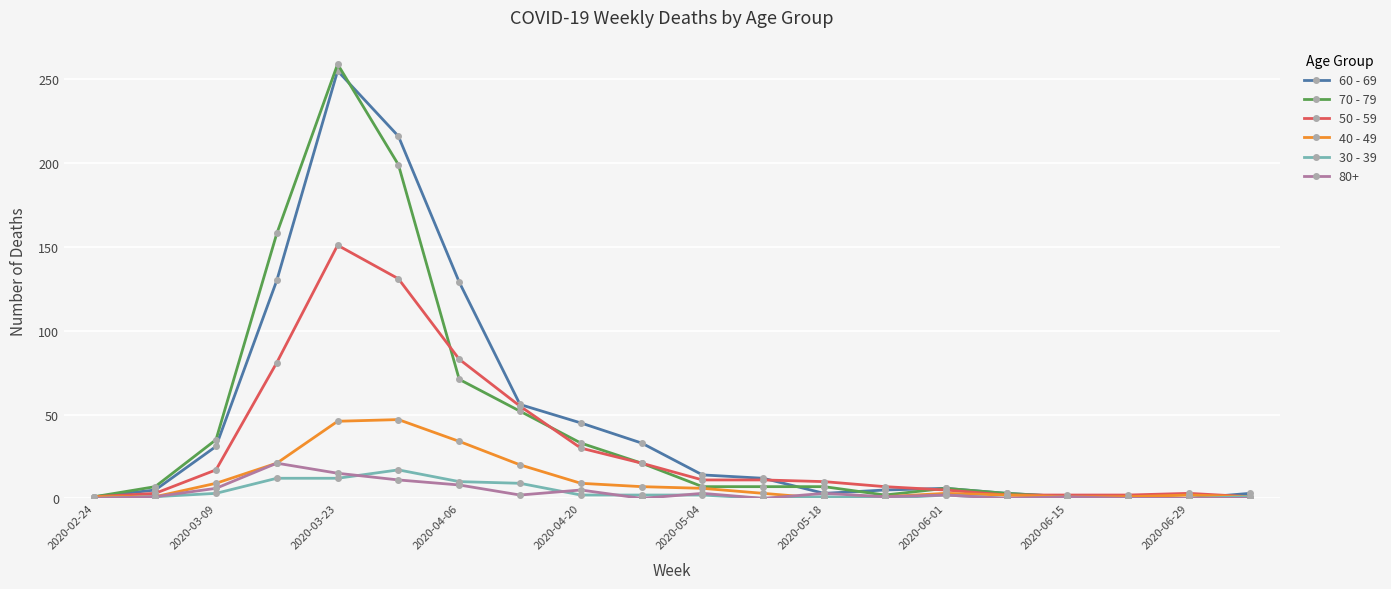

What is the lowest value of the 50 - 59 series?

1